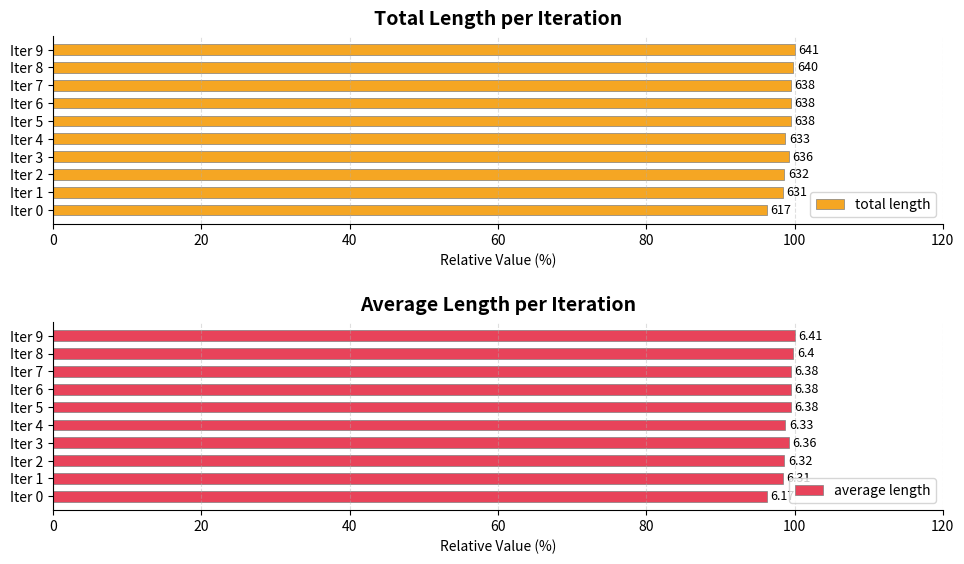

How many series are shown in this chart?

2